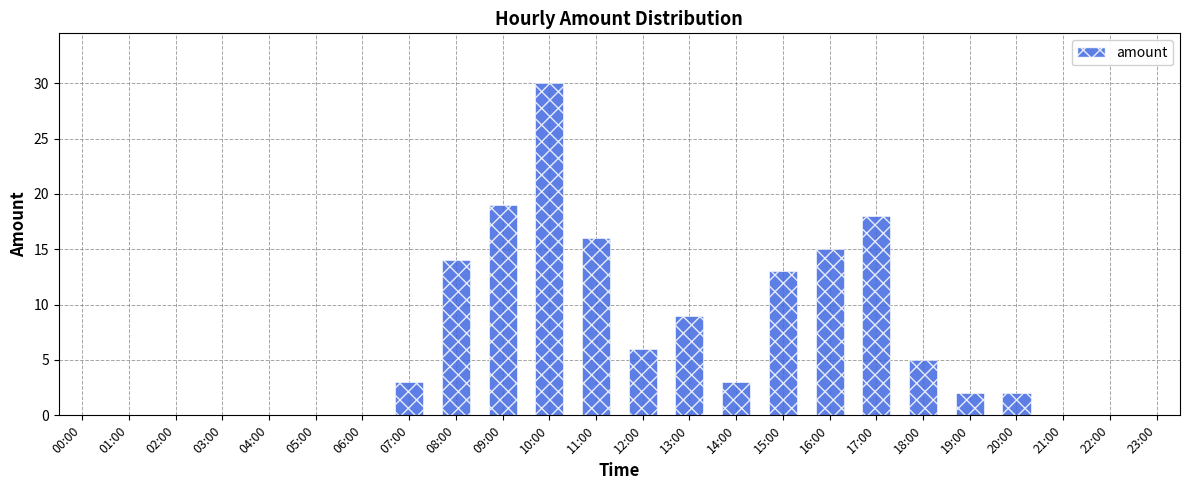

What is the sum of all values?

155